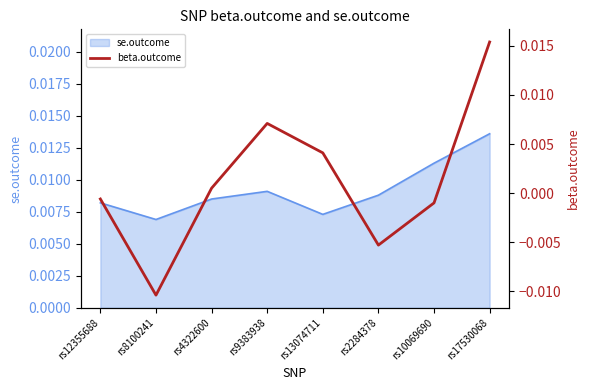

The value at rs12355688 is -0.0. True or false?

True